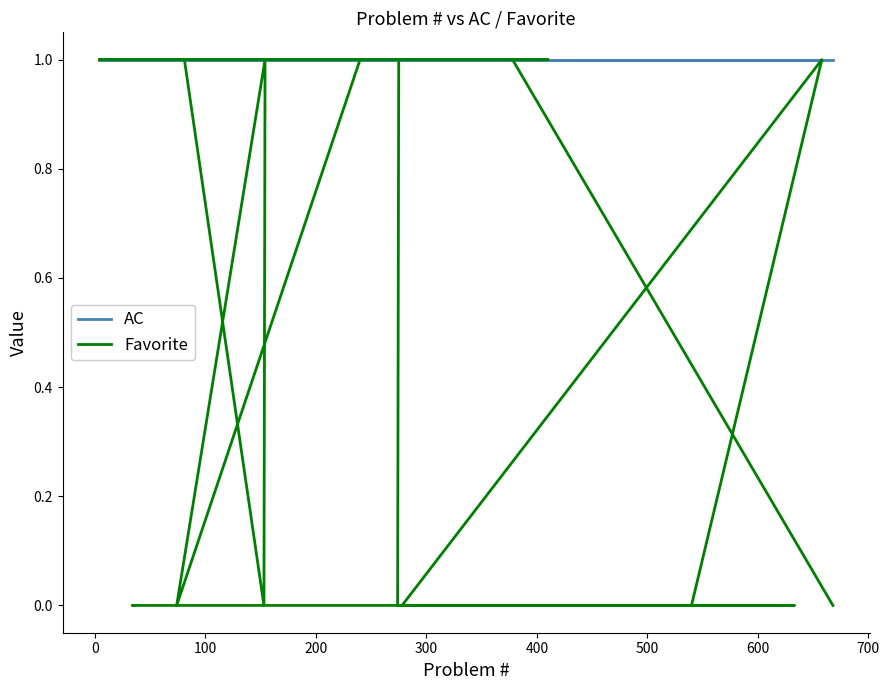

True or false: Favorite and AC intersect in this chart.

False